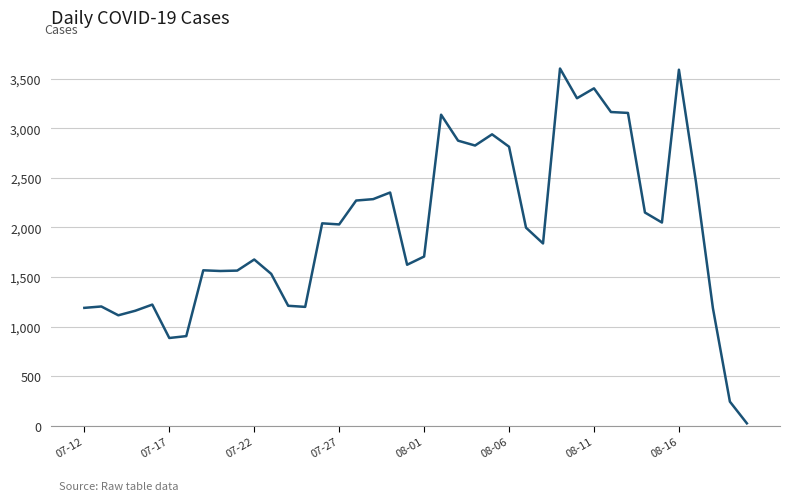

What is the sum of all values?

79040